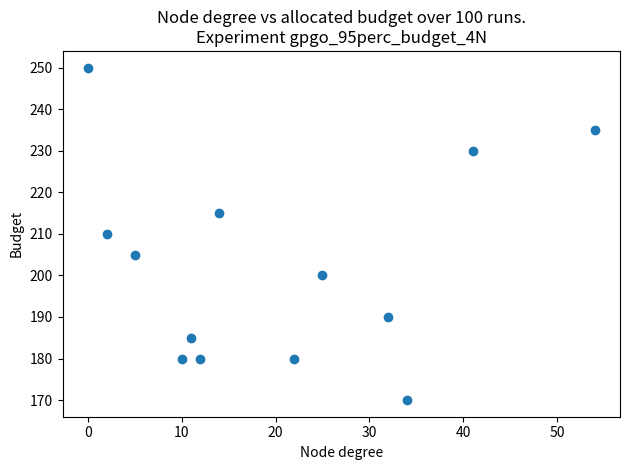

What is the range of Y values (max minus min)?

80